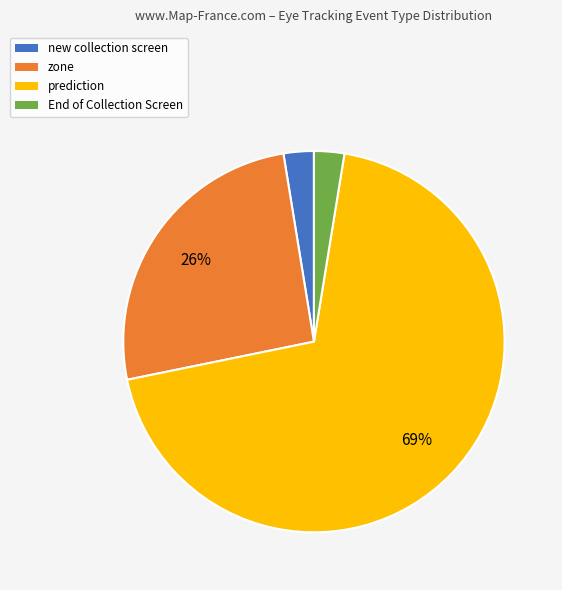

To the nearest percent, what is the difference between the End of Collection Screen and zone slice percentages?

23%